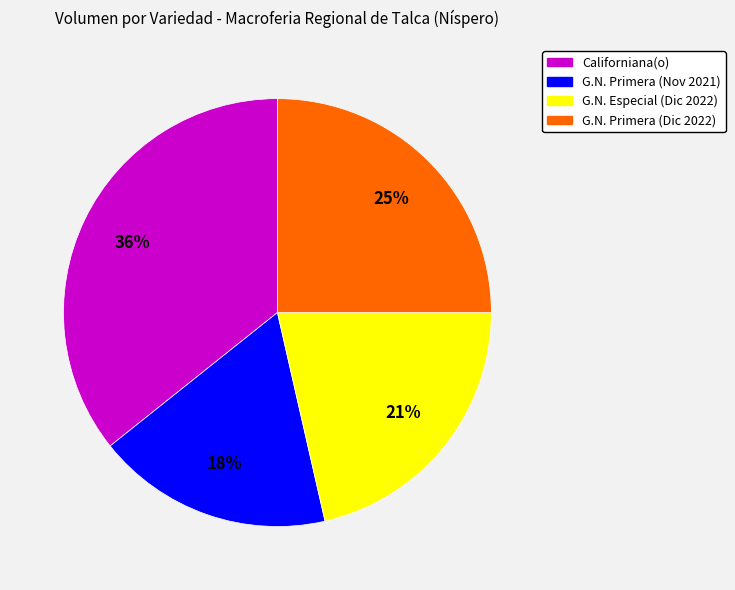

To the nearest percent, what is the difference between the largest and smallest slice percentages?

18%